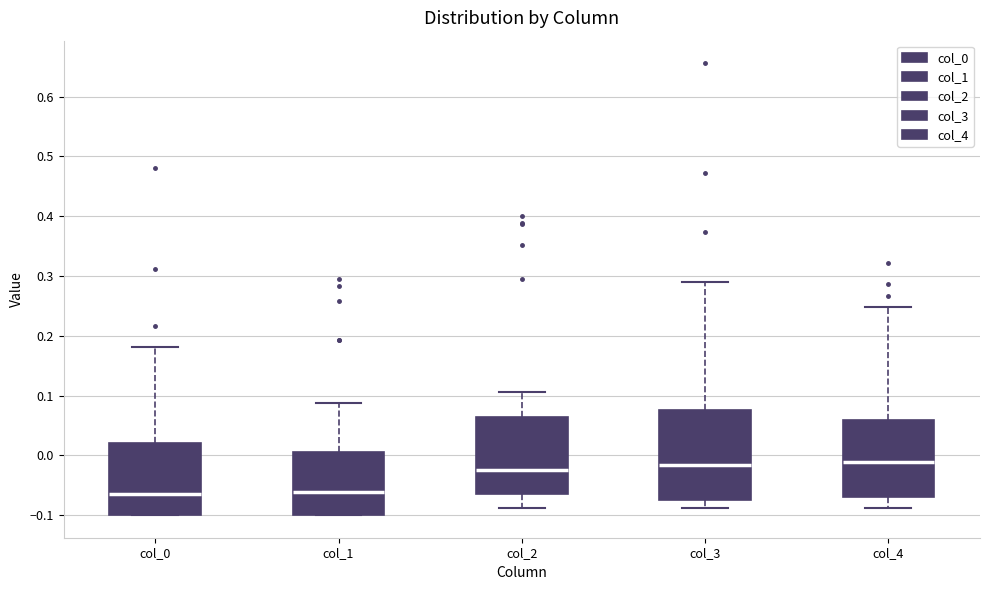

Reading left to right, read every box against the y-axis: the position of its median line, the range the box covers, and the ends of its whiskers. The values are not printed on the chart, so give them approximately, as read against the axis.

col_0: median -0.07, box -0.10 to 0.02, whiskers -0.10 to 0.18
col_1: median -0.06, box -0.10 to 0.01, whiskers -0.10 to 0.09
col_2: median -0.02, box -0.07 to 0.06, whiskers -0.09 to 0.11
col_3: median -0.02, box -0.07 to 0.08, whiskers -0.09 to 0.29
col_4: median -0.01, box -0.07 to 0.06, whiskers -0.09 to 0.25